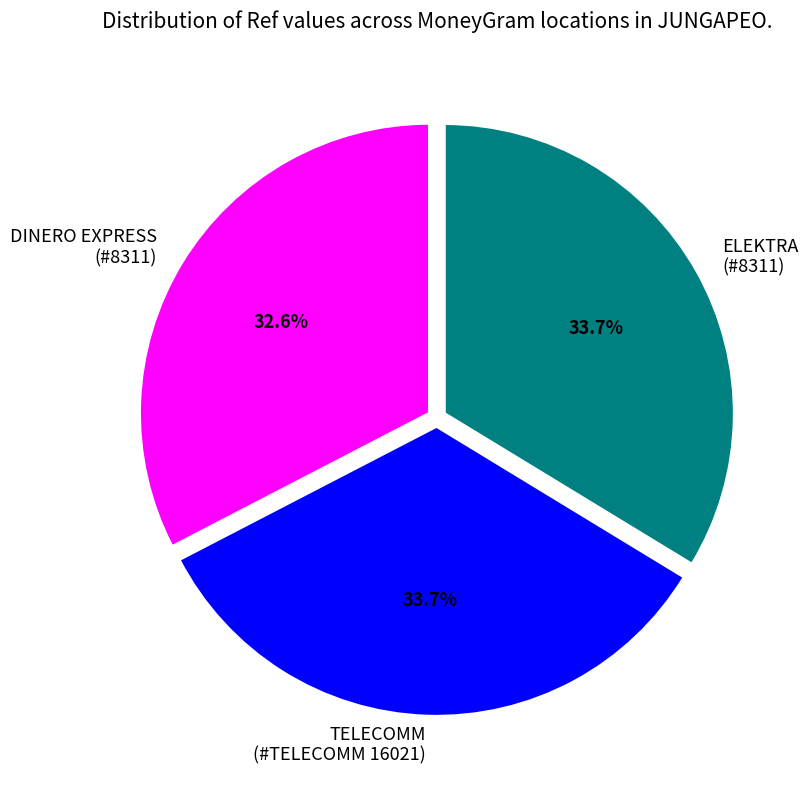

How many slices are in this pie chart?

3